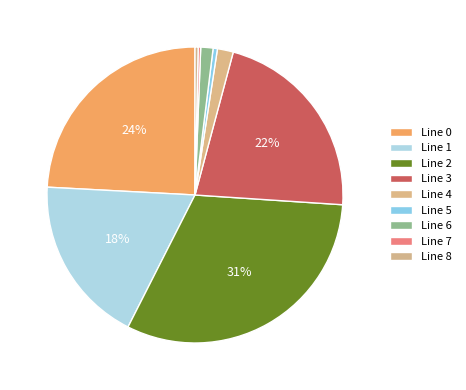

Rank the categories by value from highest to lowest.

2, 0, 3, 1, 4, 6, 5, 8, 7